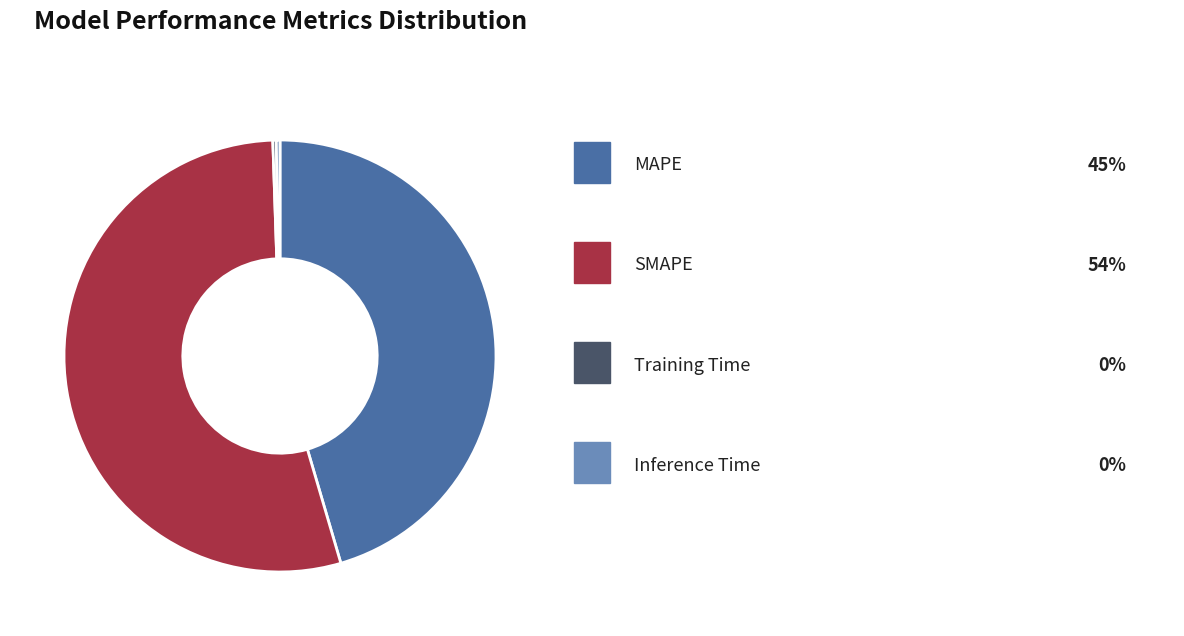

Does any single category account for the majority?

Yes